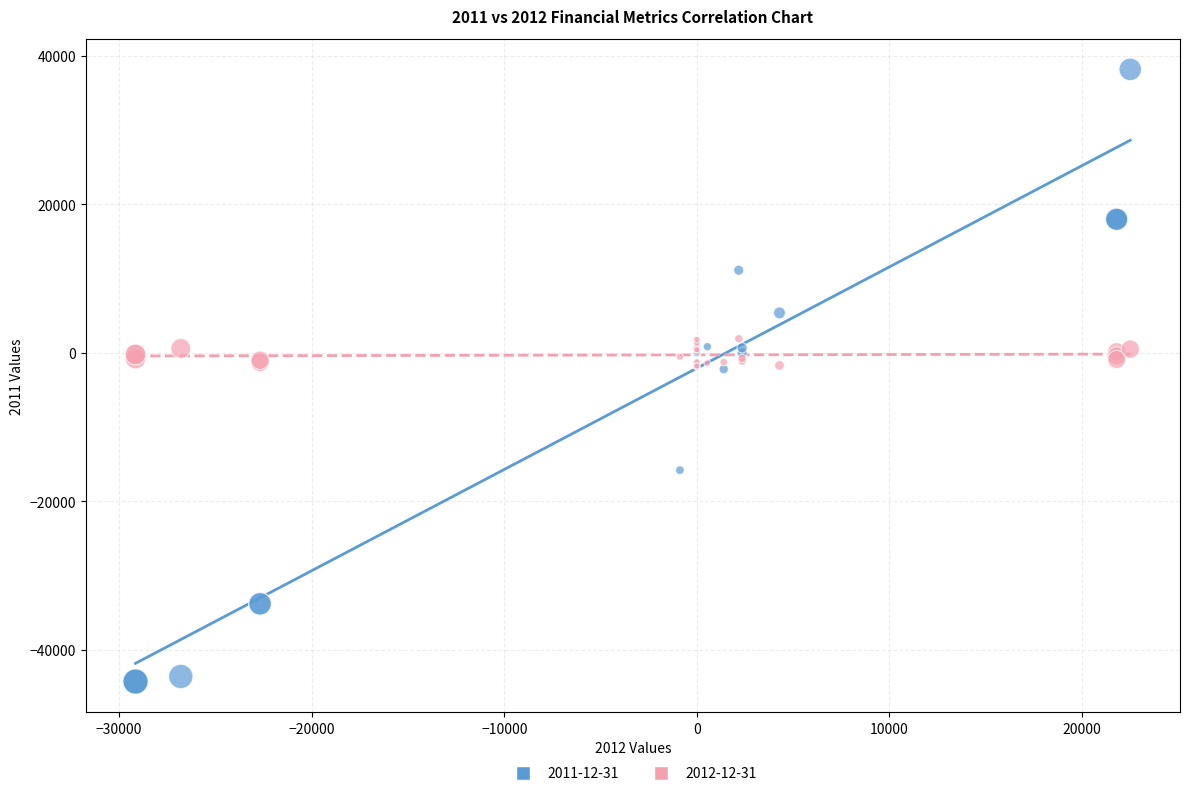

Which series has the largest Y range (max minus min)?

2011-12-31